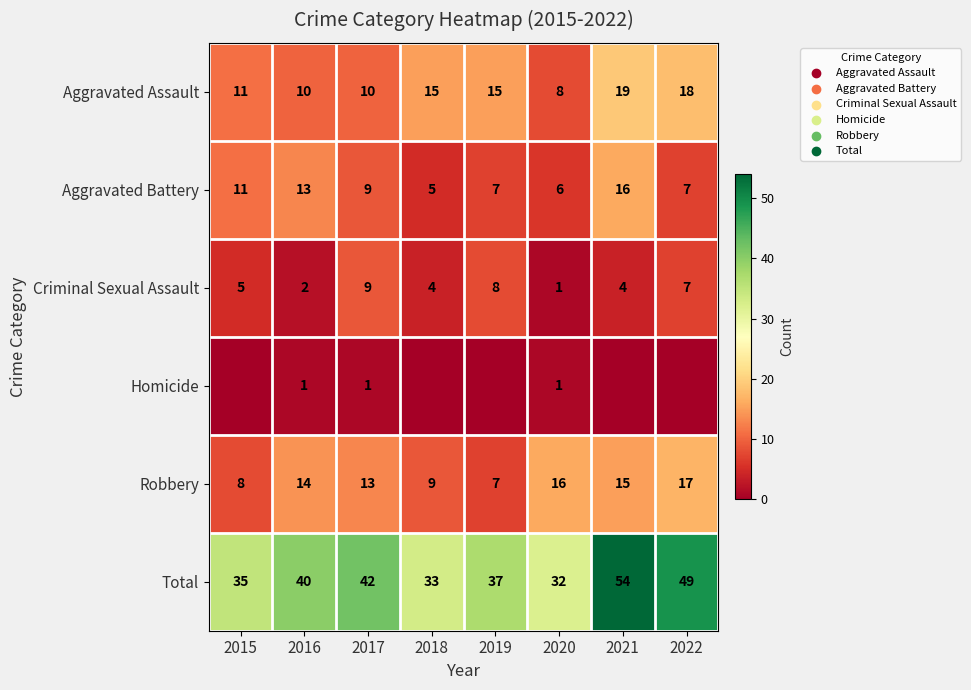

The value of Aggravated Assault at 2018 is 15. True or false?

True